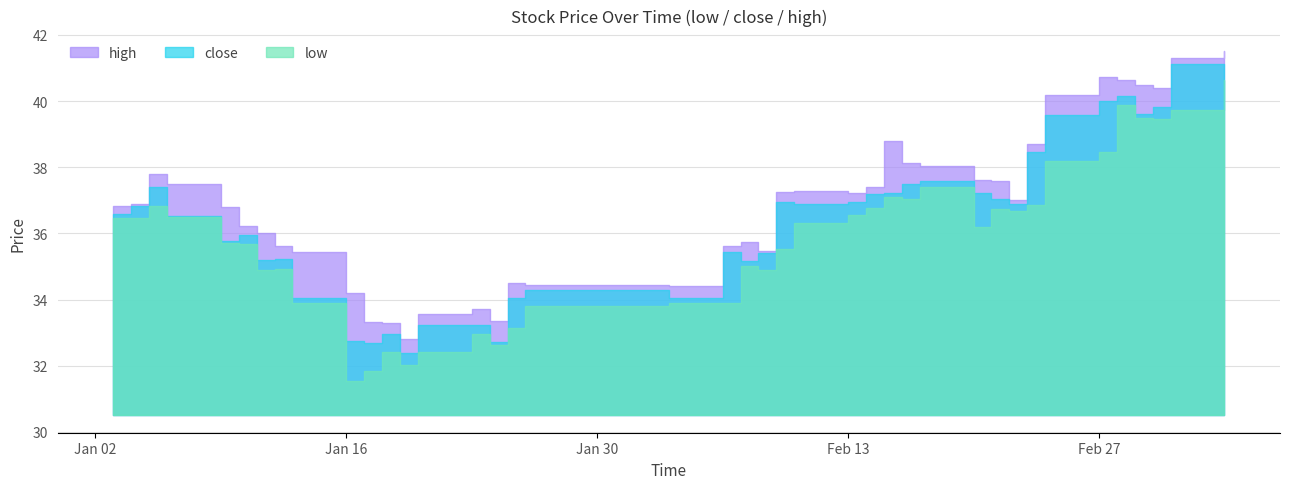

Is it true that high equals 34.2 at 2017-01-16?

True